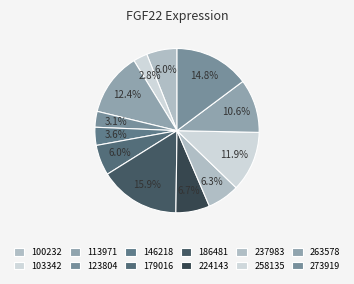

To the nearest percent, what is the difference between the largest and smallest slice percentages?

13%